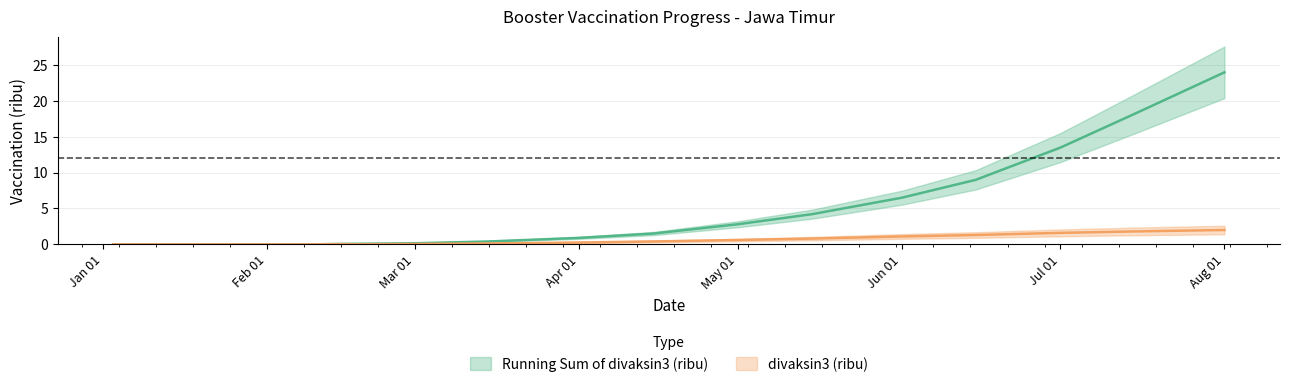

Reading left to right, transcribe all the data shown in this chart.

Running Sum of divaksin3 (ribu): 0.0	0.0	0.0	0.0	0.0	0.0	0.1	0.1	0.1	0.1	0.4	0.9	1.5	2.8	4.2	6.5	9.0	13.5	18.2	24.0
divaksin3 (ribu): 0.0	0.0	0.0	0.0	0.0	0.0	0.0	0.0	0.0	0.1	0.1	0.2	0.4	0.6	0.8	1.1	1.3	1.6	1.8	2.0